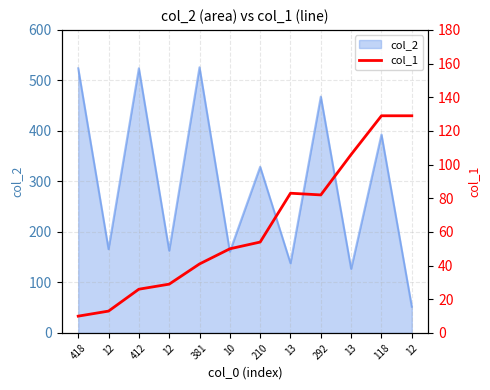

What is the label of the 12th point from the right?

418